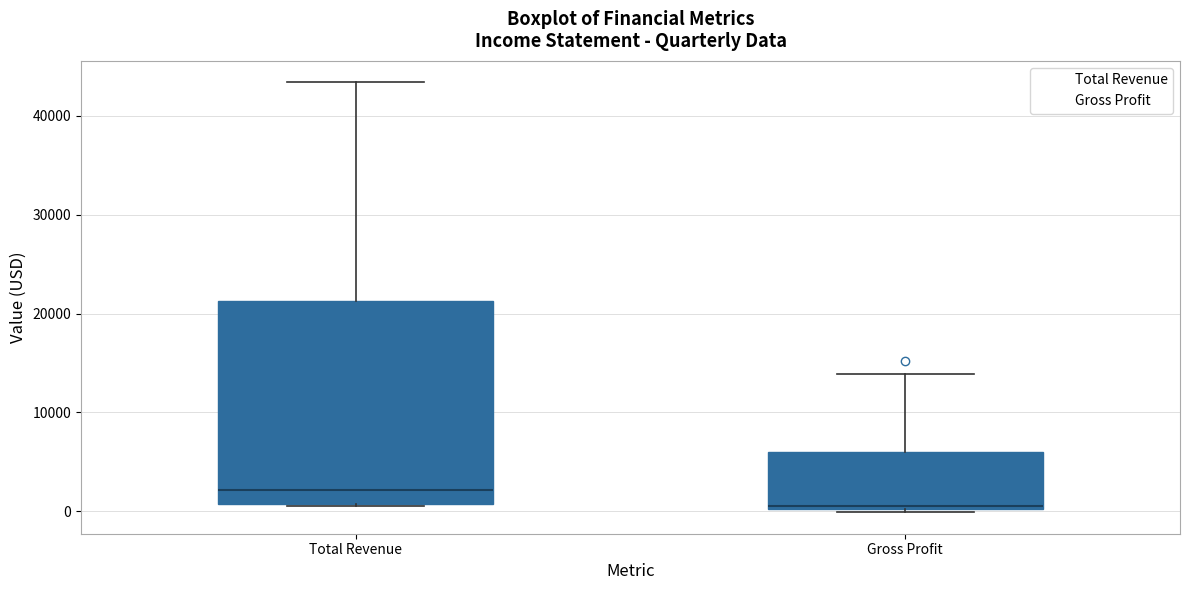

Reading left to right, transcribe this box plot: for each box, give where its median line is, the range the box spans, and where its two whiskers end, as read against the y-axis. The values are not printed on the chart, so give them approximately, as read against the axis.

Total Revenue: median 2000, box 1000 to 21000, whiskers 1000 to 43000
Gross Profit: median 1000, box 0 to 6000, whiskers 0 (just below the box's lower edge) to 14000